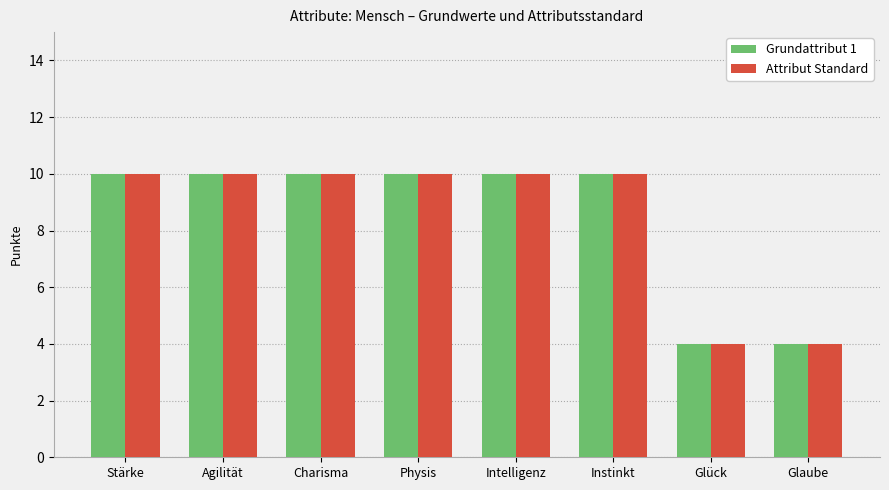

What is the value of the Grundattribut 1 bar at the 3rd from the left?

10